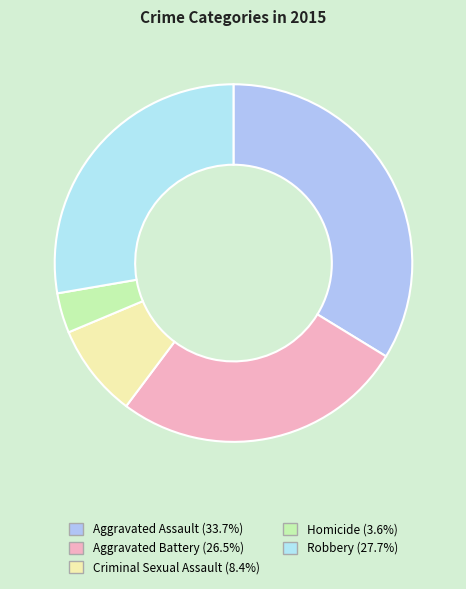

Which slice is the smallest?

Homicide